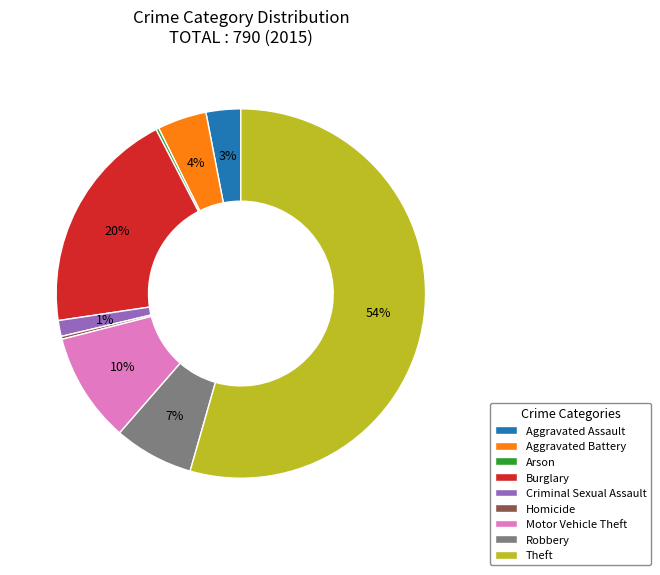

To the nearest percent, what is the combined percentage of Aggravated Assault and Aggravated Battery?

7%